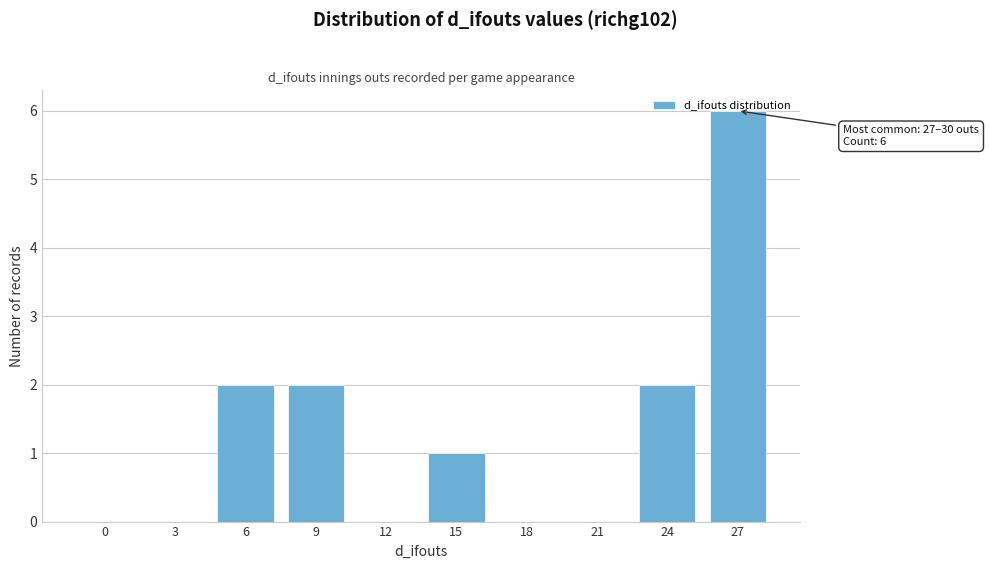

Is it true that the value at 27 is 10?

False